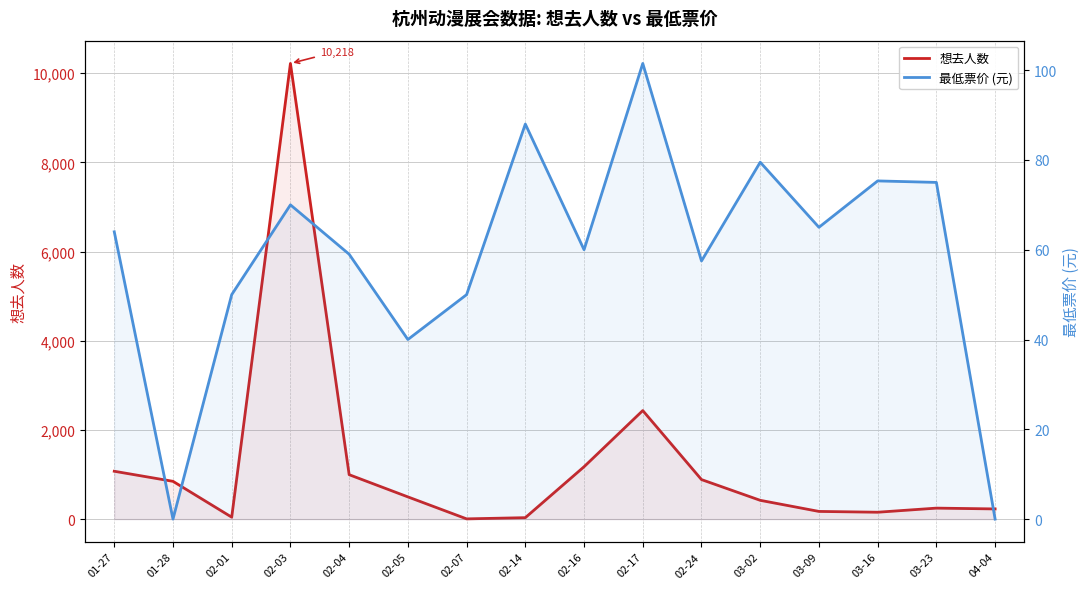

The value of 最低票价 (元) at 03-23 is 30.8. True or false?

False